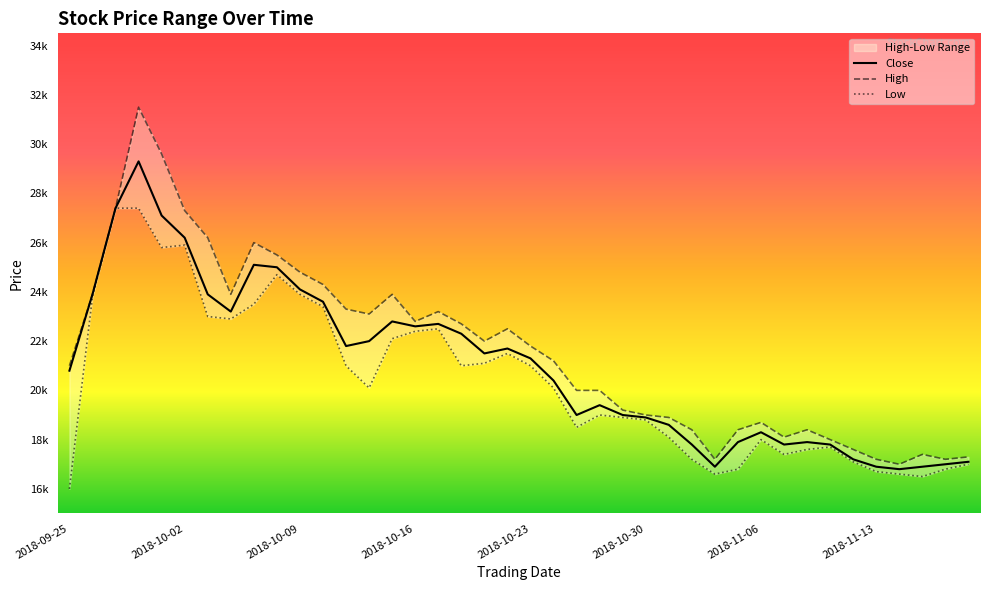

What position from the right is 2018-10-30?

15